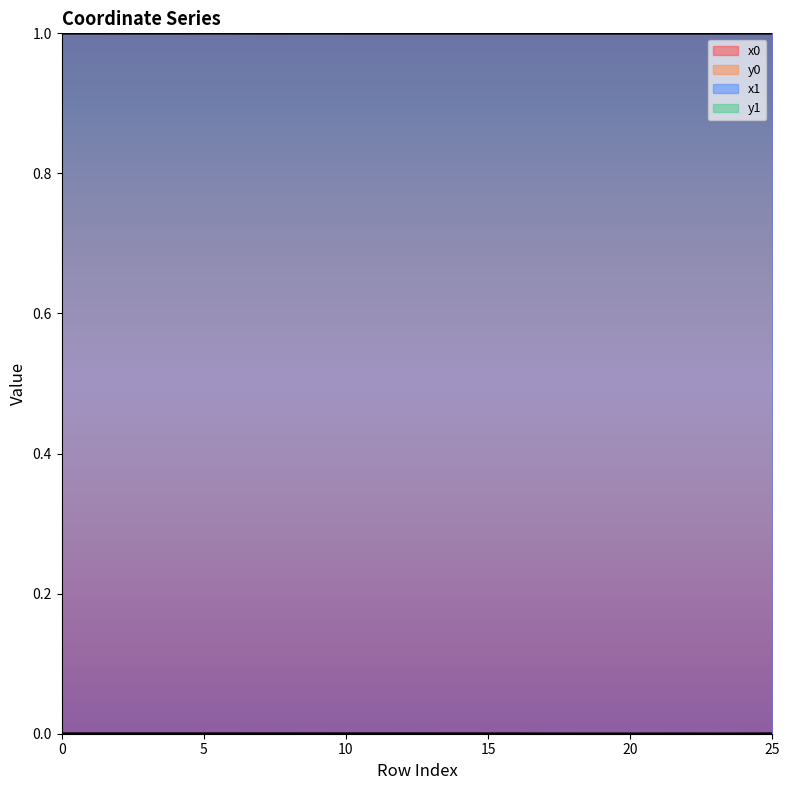

True or false: x1 has a value of 1.5 at 18.

False